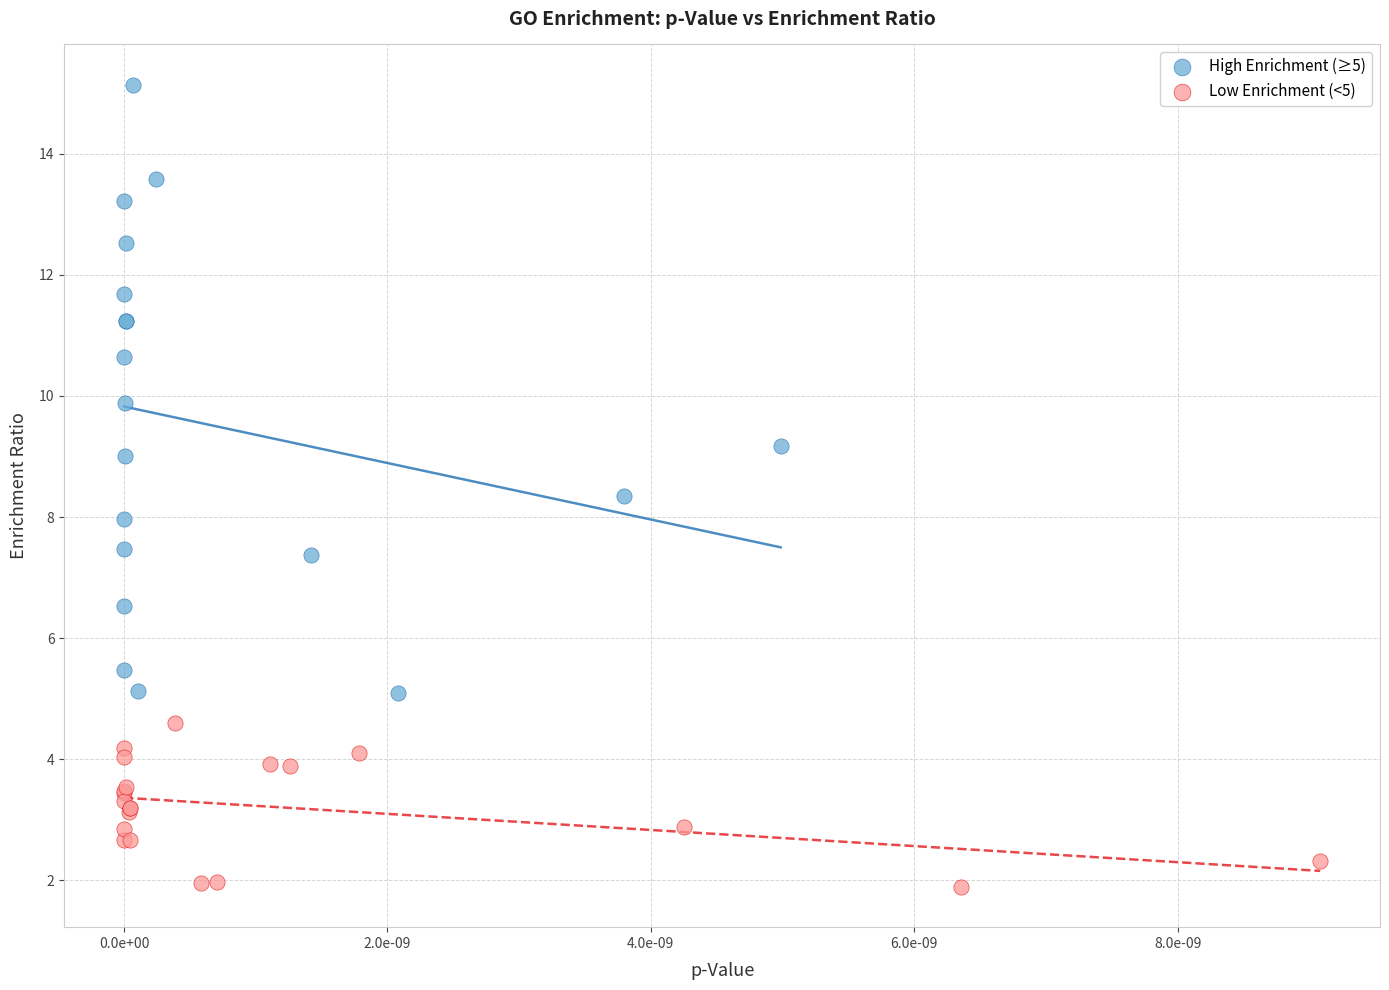

Which series has the largest Y range (max minus min)?

High Enrichment (≥5)